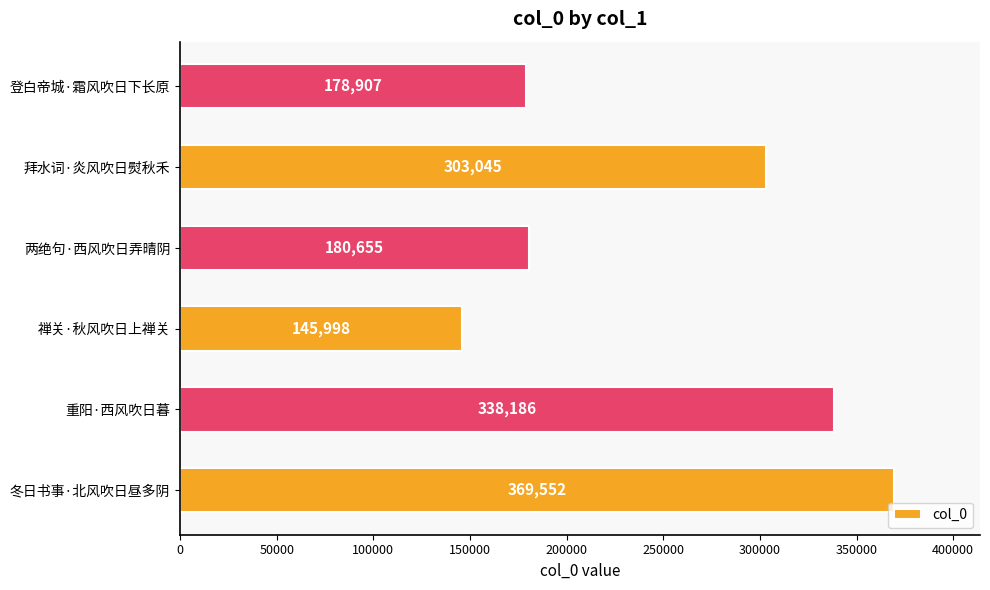

What is the sum of all values?

1516343